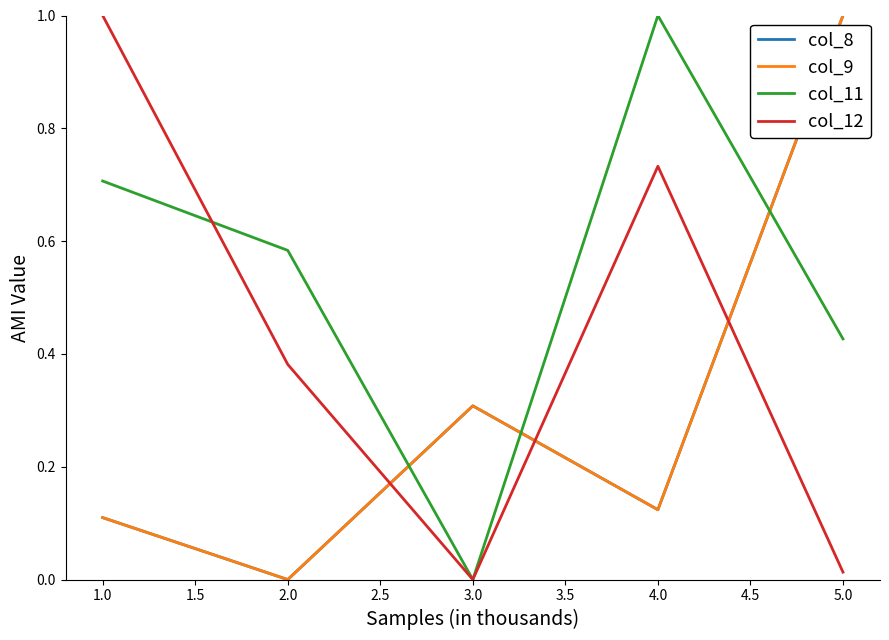

Does the chart display data point markers on the line(s)?

No